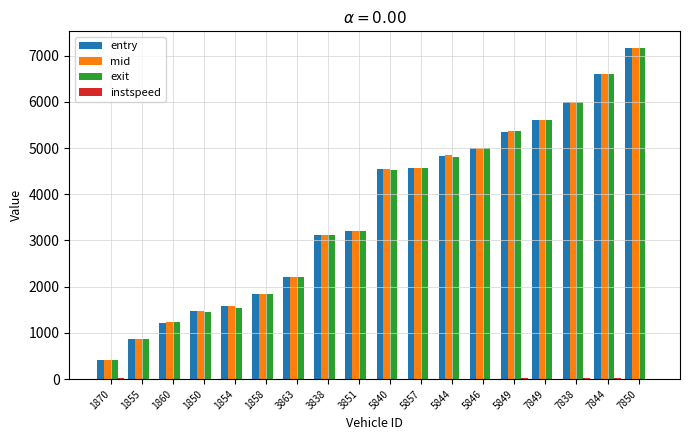

Which series has the widest spread of values?

exit